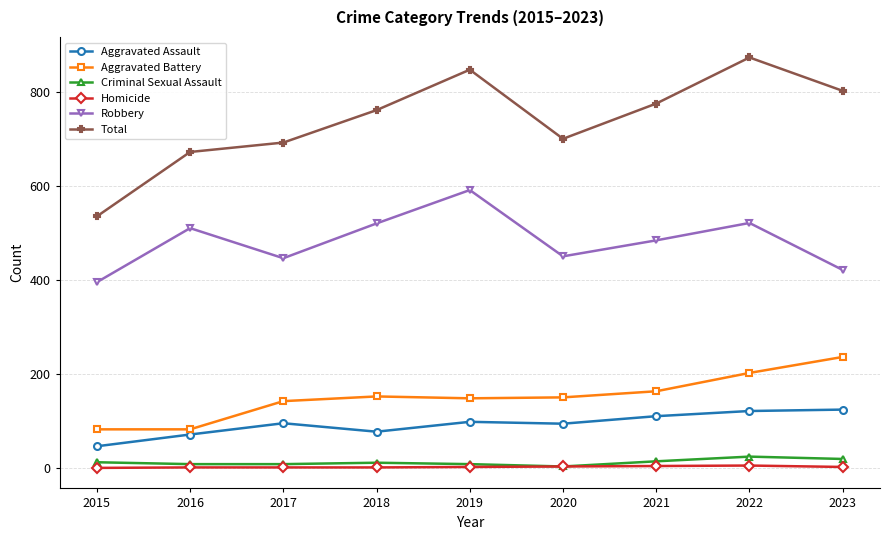

What are all the series names shown in the legend?

Aggravated Assault, Aggravated Battery, Criminal Sexual Assault, Homicide, Robbery, Total